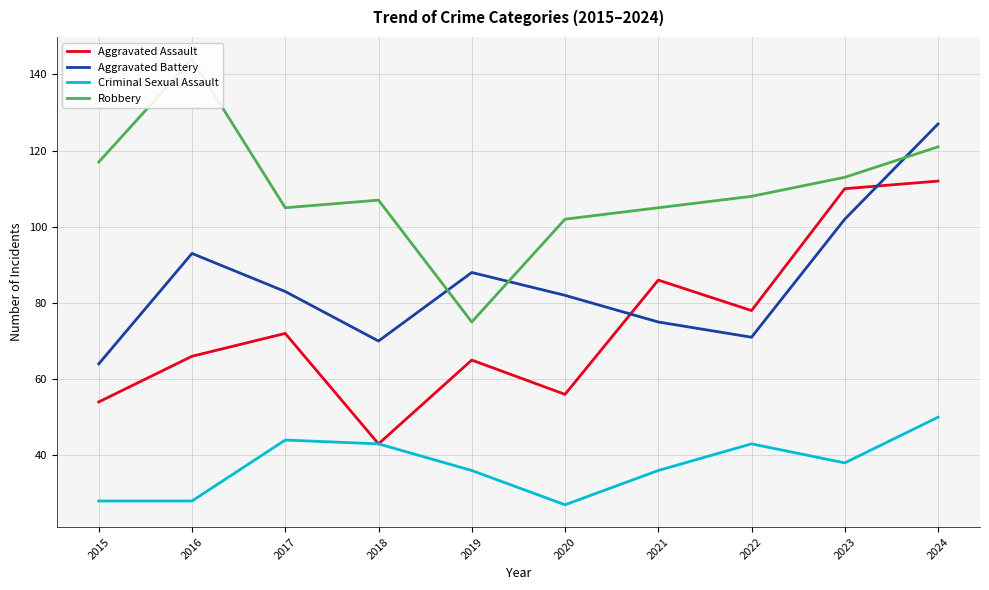

Rank the series at 2022 from highest to lowest value.

Robbery, Aggravated Assault, Aggravated Battery, Criminal Sexual Assault